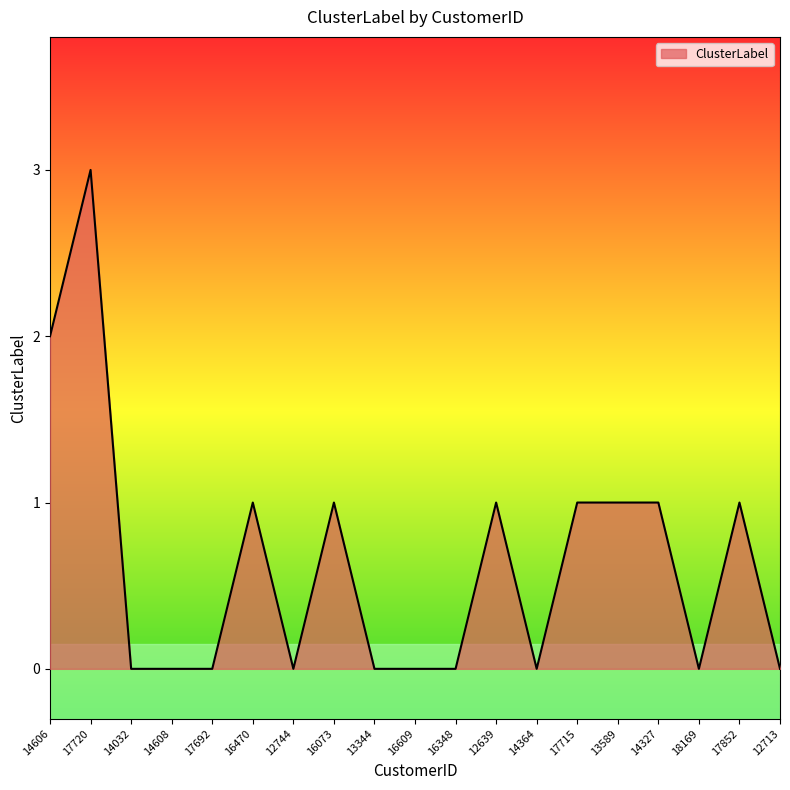

Which has a higher value, 14032 or 12639?

12639